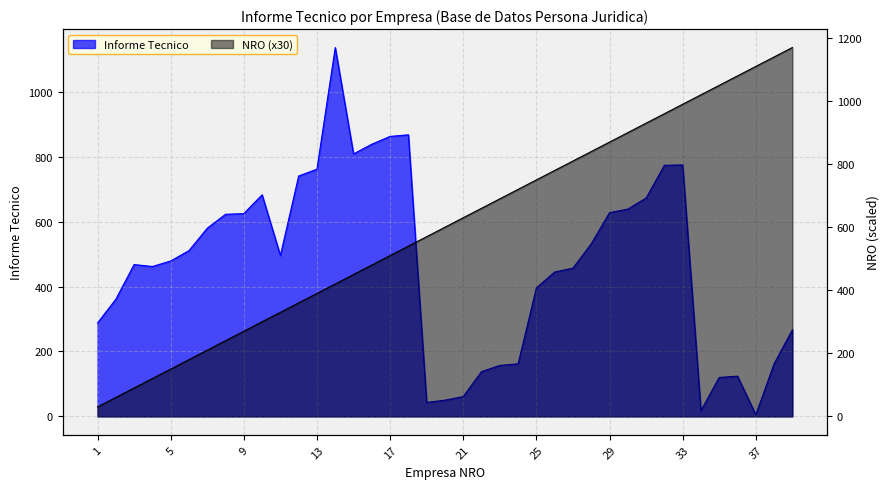

What are all the series names shown in the legend?

Informe Tecnico, NRO